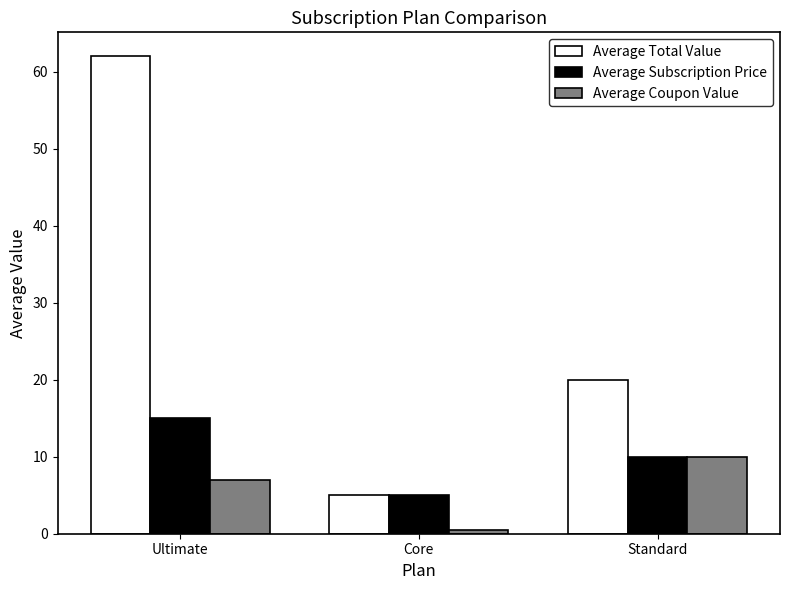

What is the average value of the Average Total Value series?

29.0